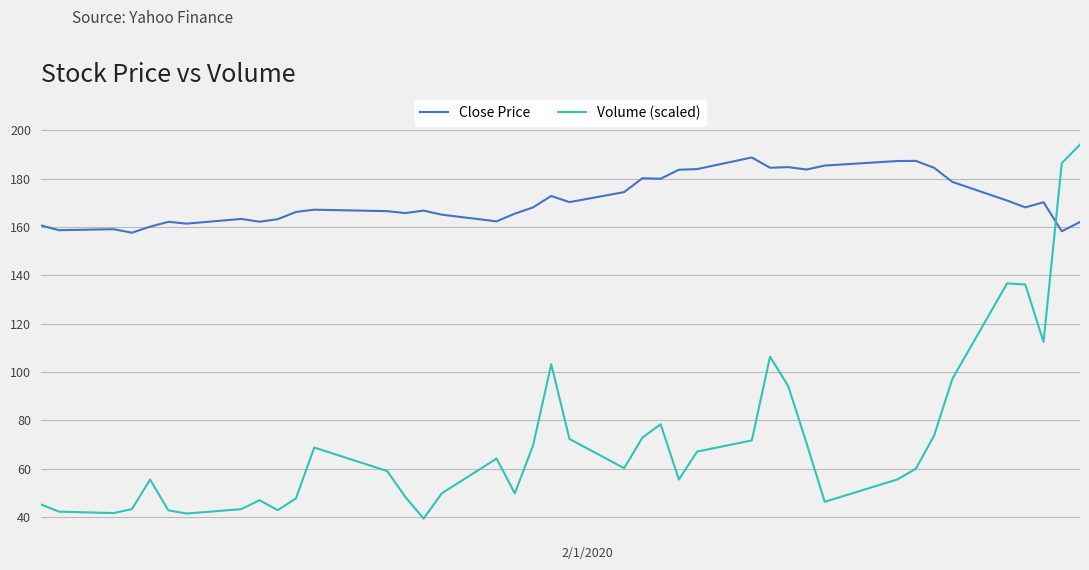

What is the minimum value for Close Price?

157.6